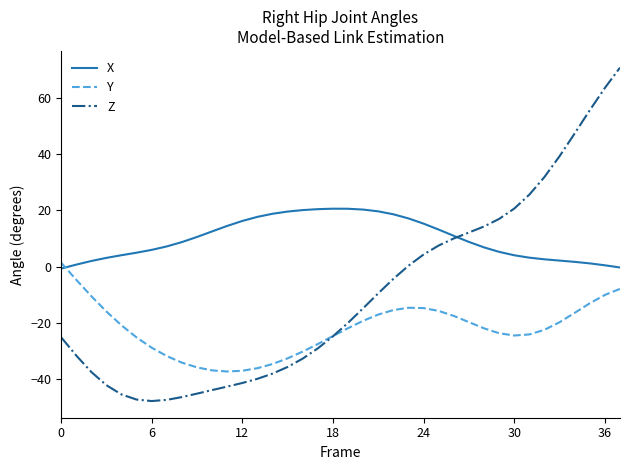

What is the maximum value for X?

20.6